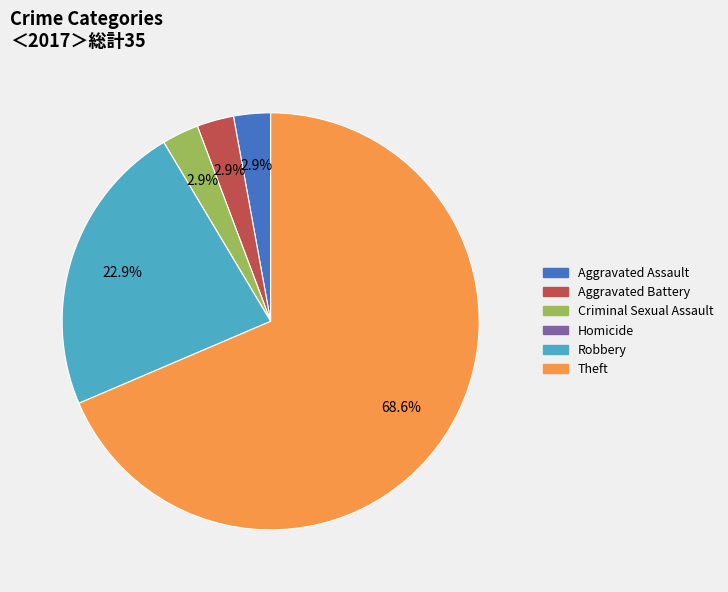

To the nearest percent, what is the combined percentage of Criminal Sexual Assault and Theft?

71%